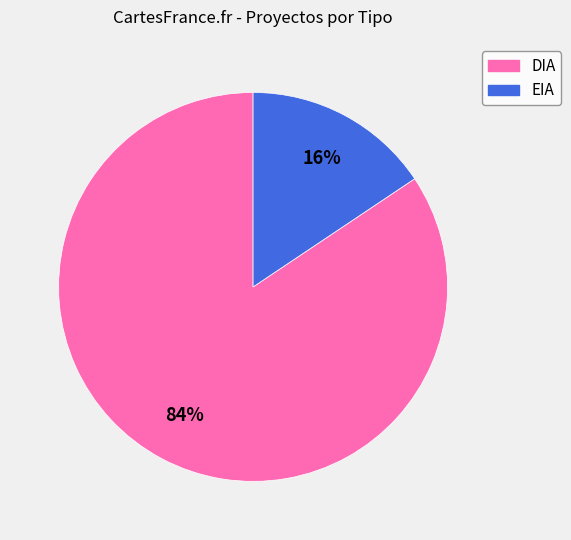

To the nearest percent, what percentage of the pie is DIA?

84%